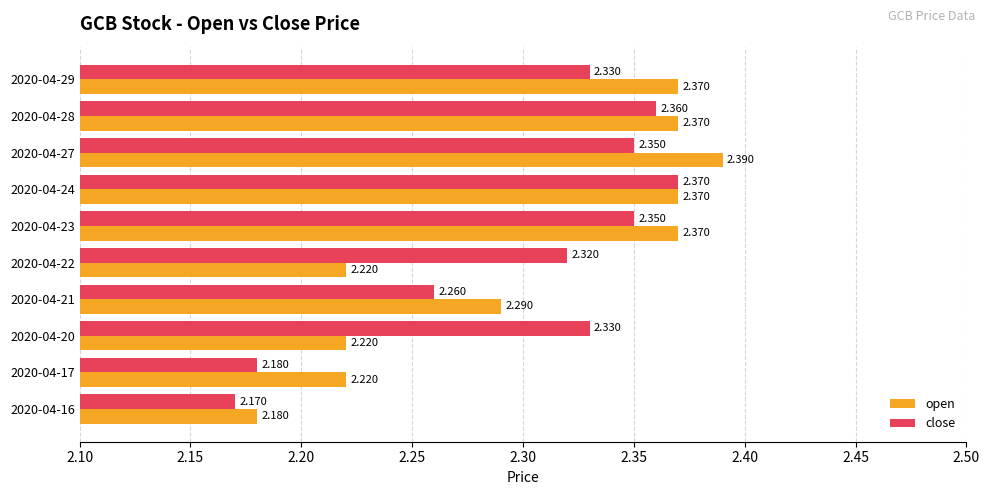

List the series in order of their peak value, highest first.

open, close